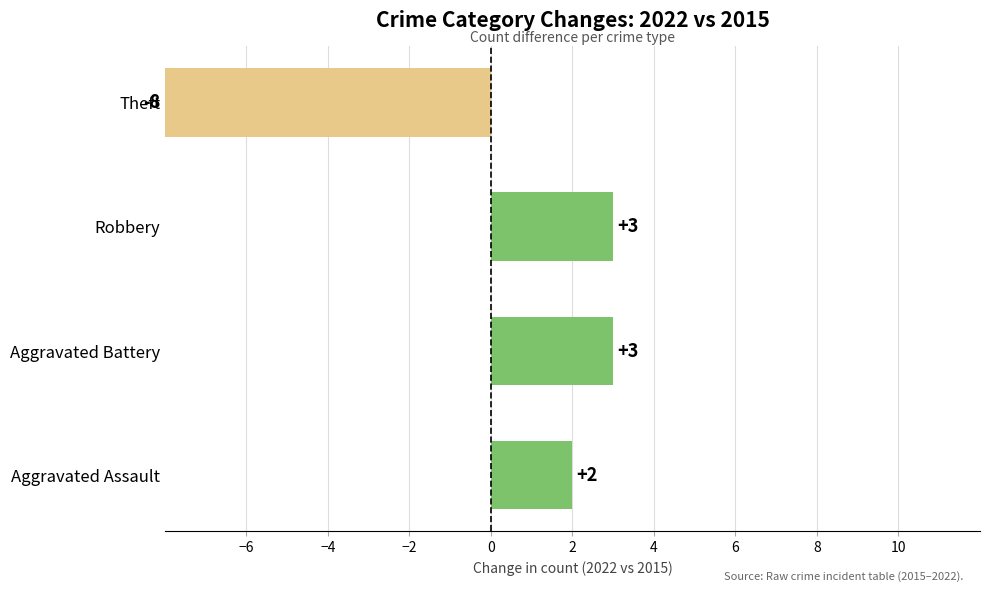

What is the sum of the values at Aggravated Assault and Aggravated Battery?

5